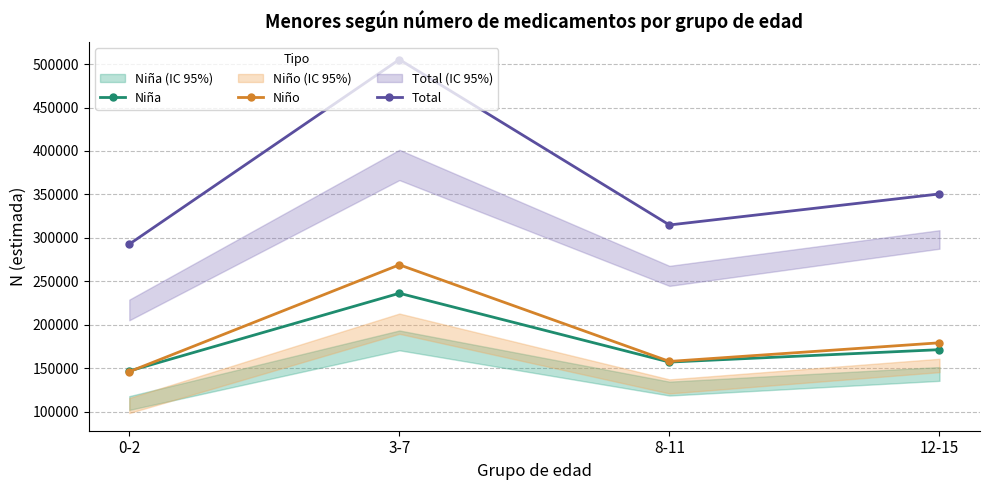

What is the sum of the Niña values at 3-7 and 0-2?

383011